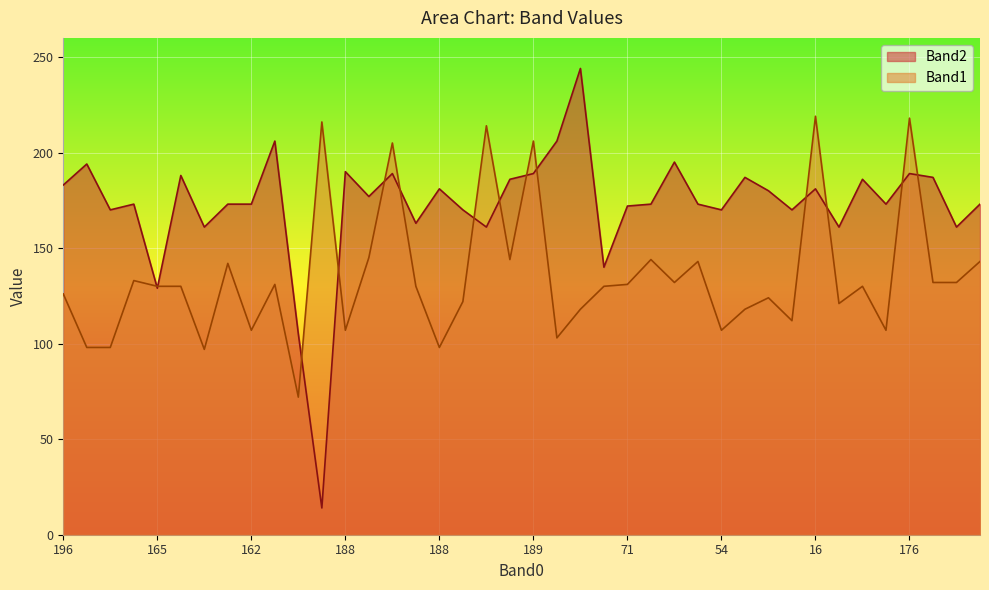

What is the value of the Band2 point at the 30th from the left?

187